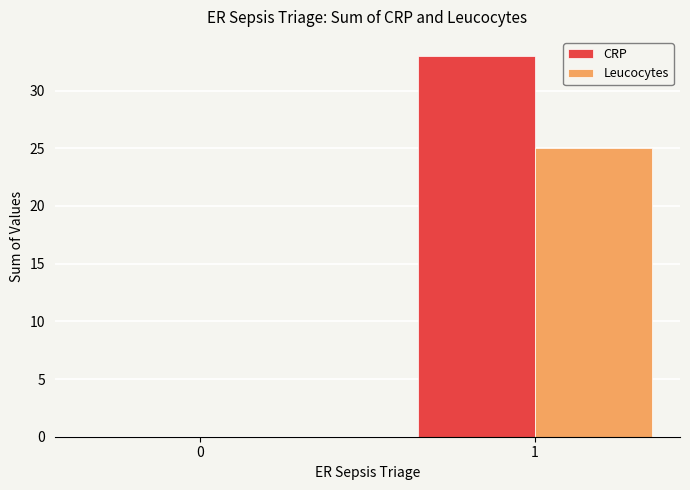

What is the sum of all Leucocytes values?

25